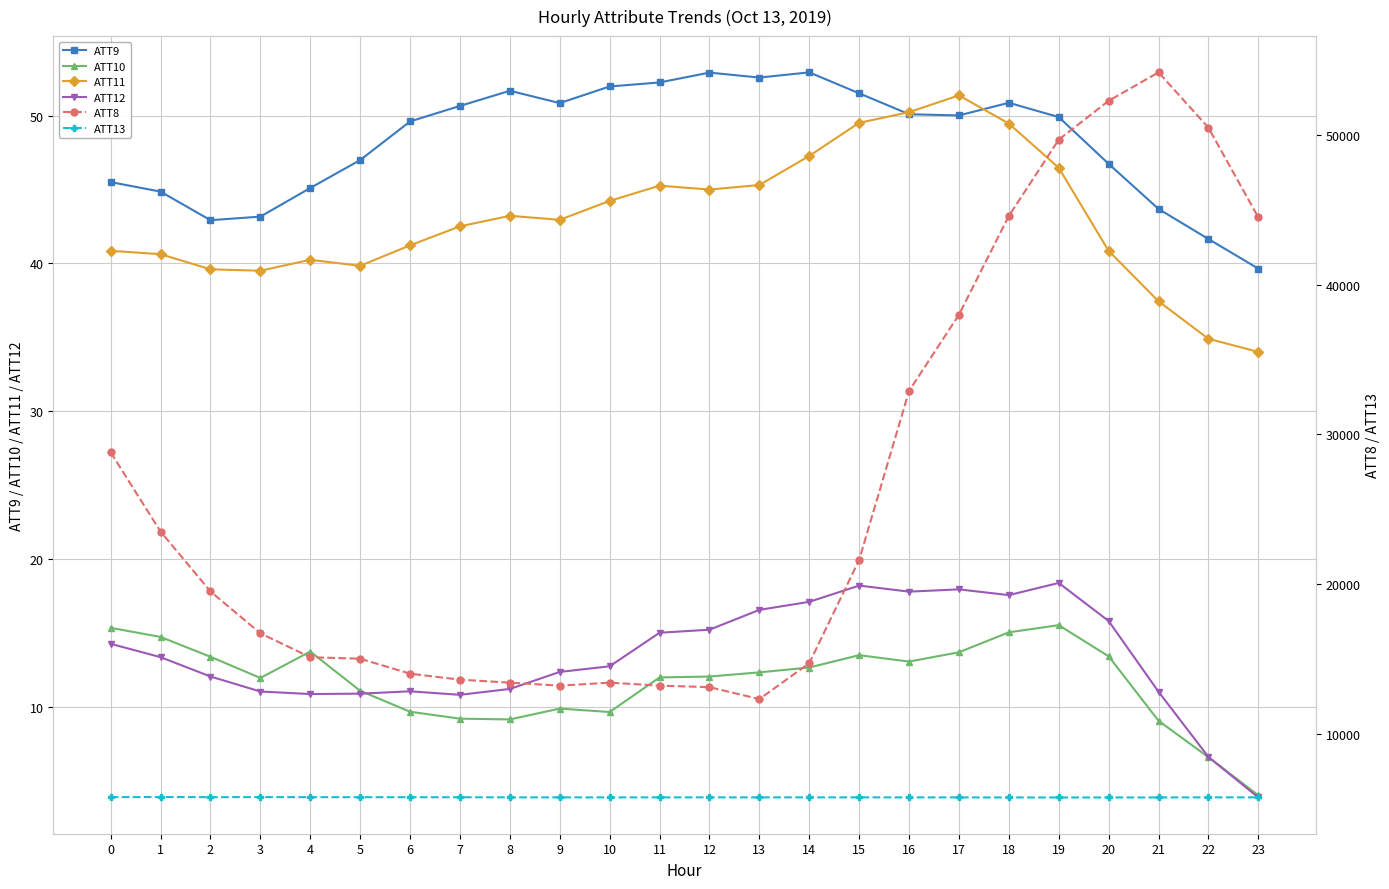

How many lines are shown in the chart?

6